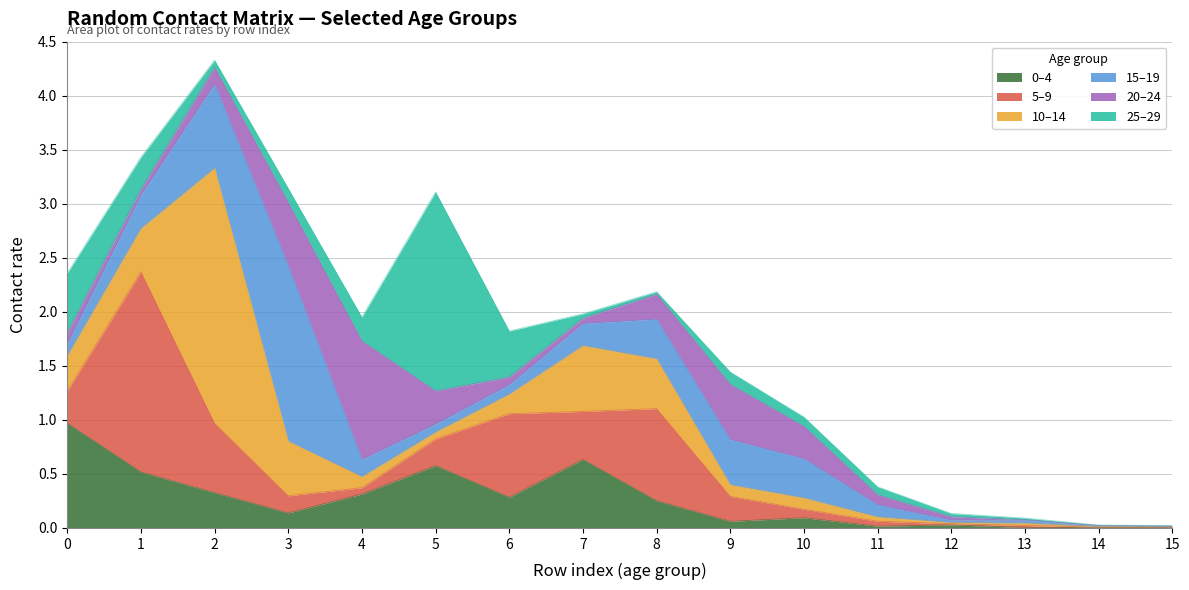

After their last crossing, which series has the higher values: 0_4 or 20_24?

20_24